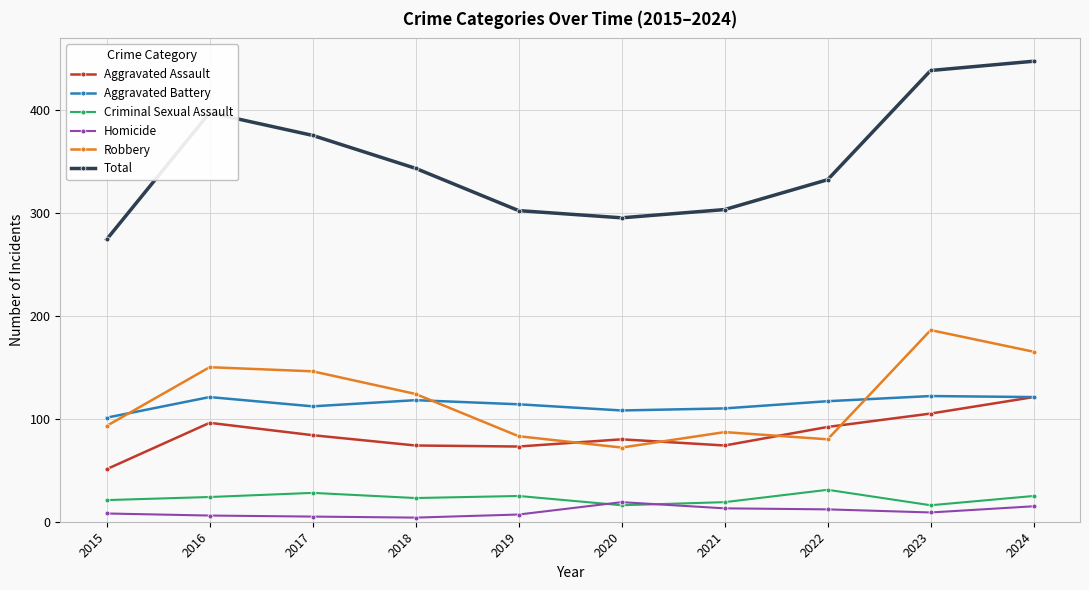

What is the difference between the highest and lowest values at 2024?

432